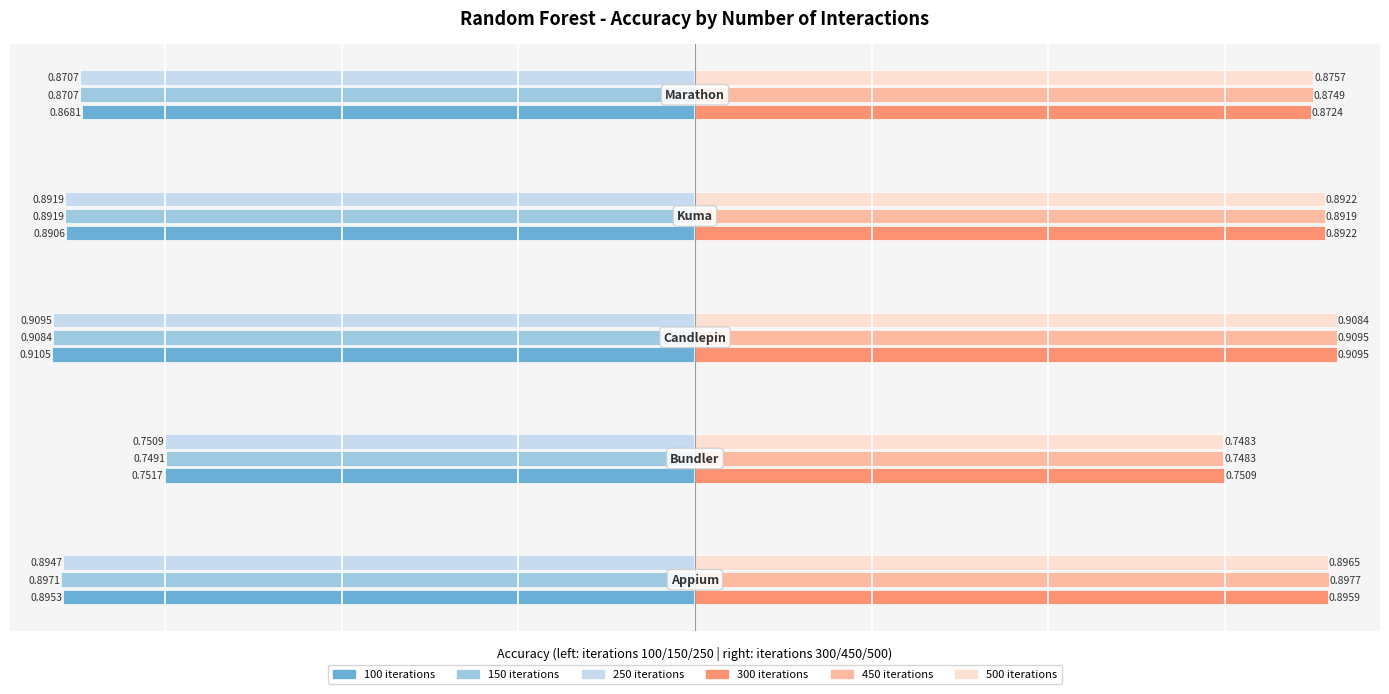

Is it true that Iter 500 equals 1.6 at 3?

False